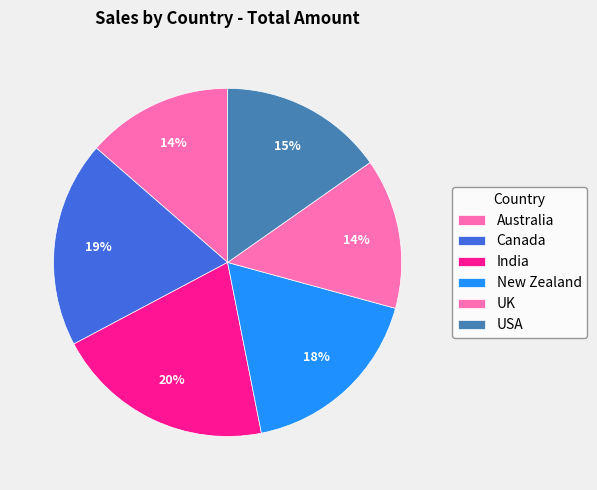

Rank the categories by value from lowest to highest.

Australia, UK, USA, New Zealand, Canada, India